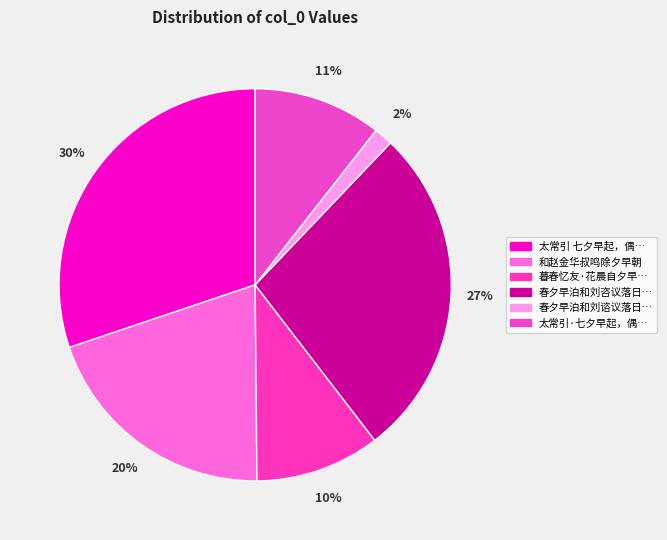

Rank the categories by value from lowest to highest.

春夕早泊和刘谘议落日望水诗, 暮春忆友·花晨自夕早相知, 太常引·七夕早起，偶与女媛围棋, 和赵金华叔鸣除夕早朝, 春夕早泊和刘咨议落日望水诗, 太常引 七夕早起，偶与女媛围棋